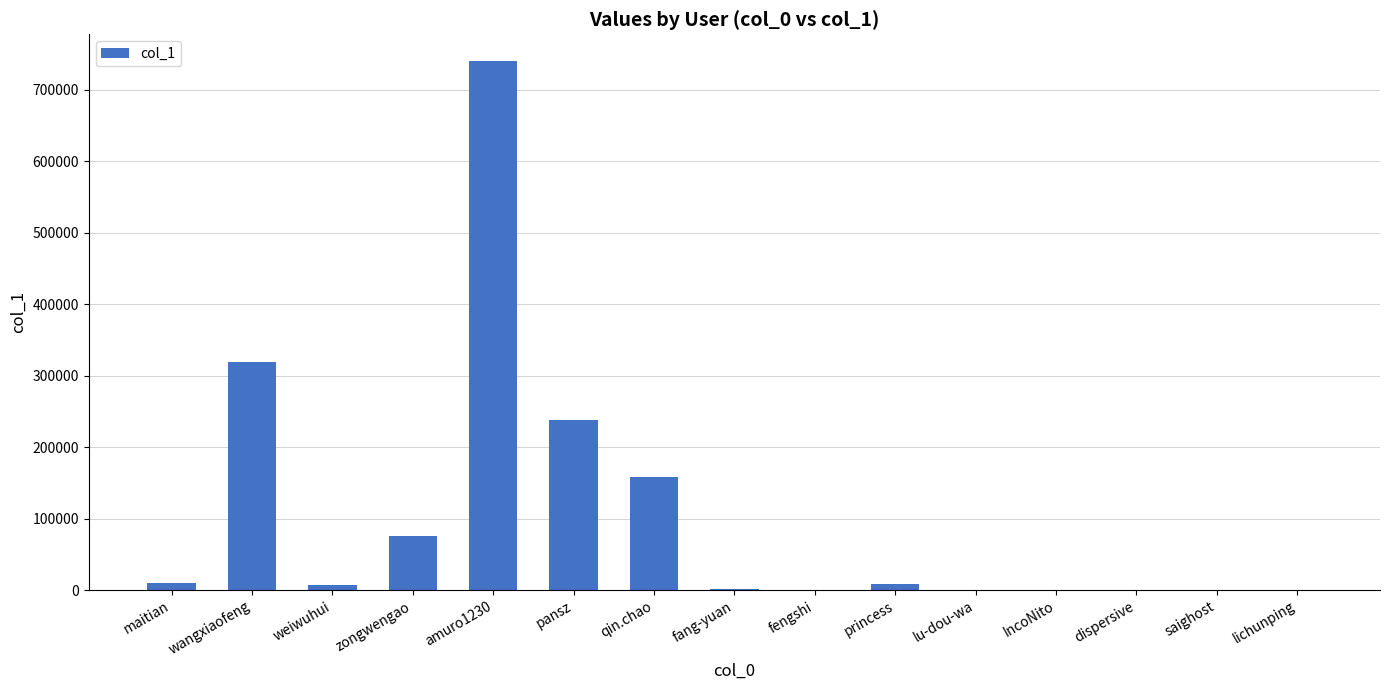

The value at qin.chao is 157870. True or false?

True